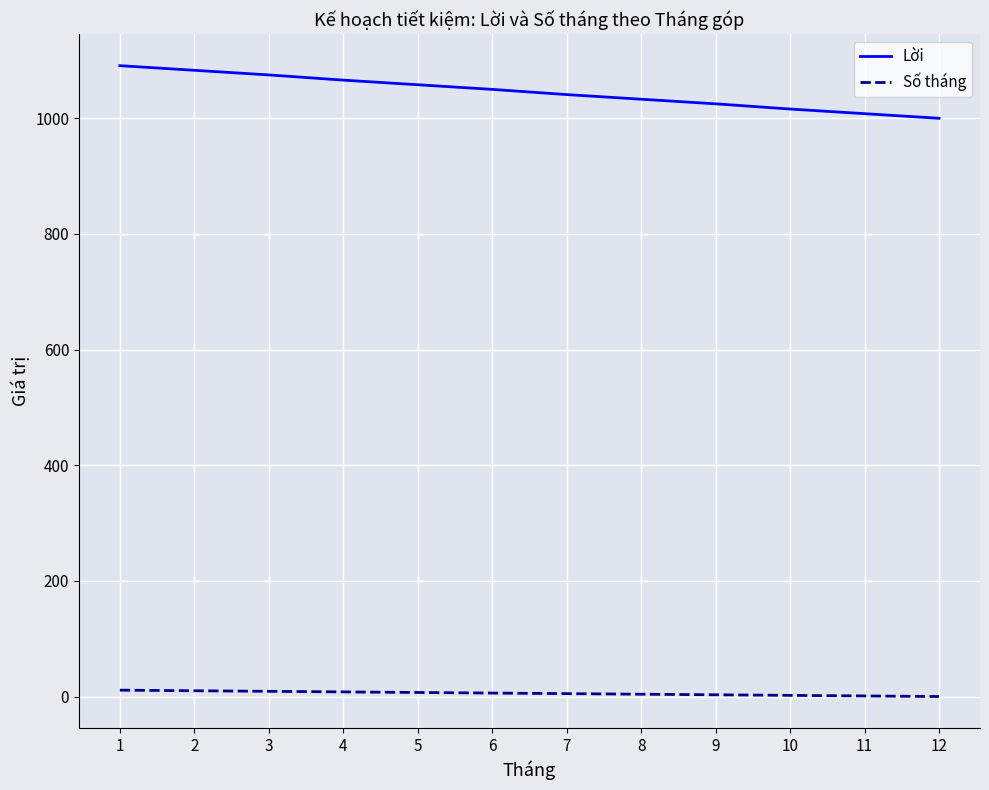

What are all the series names shown in the legend?

Lời, Số tháng